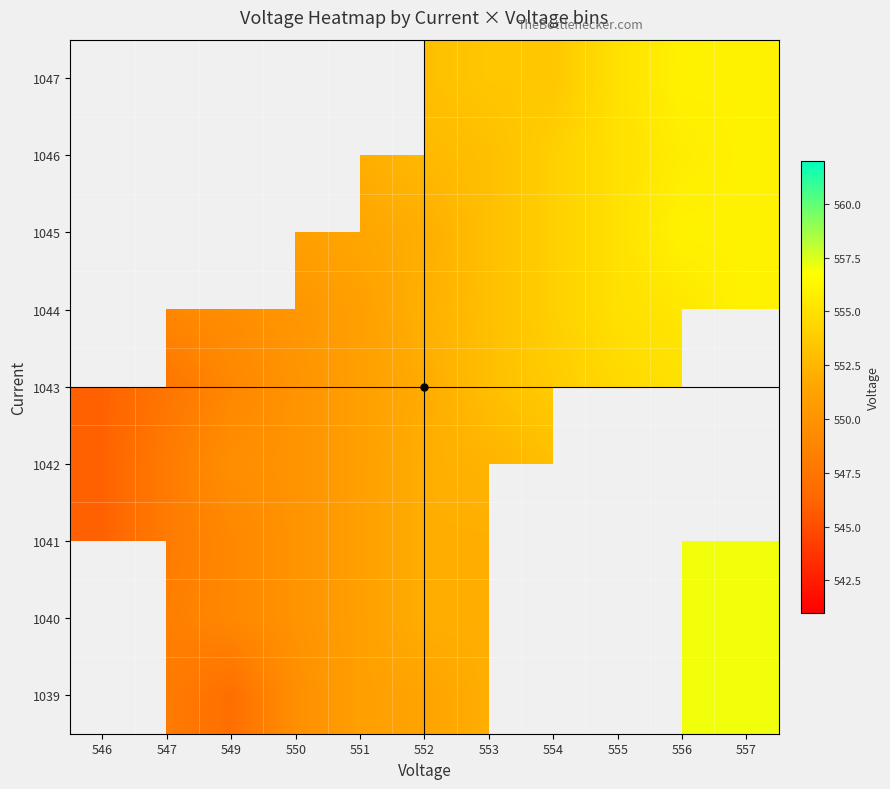

At 550, list the series in order from largest to smallest.

1045, 1046, 1047, 1044, 1040, 1041, 1042, 1043, 1039